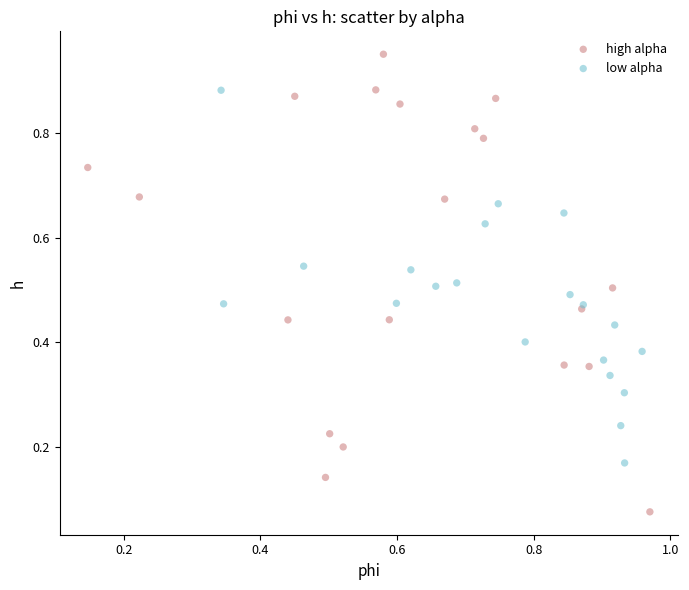

Which series contains the highest Y value?

high alpha